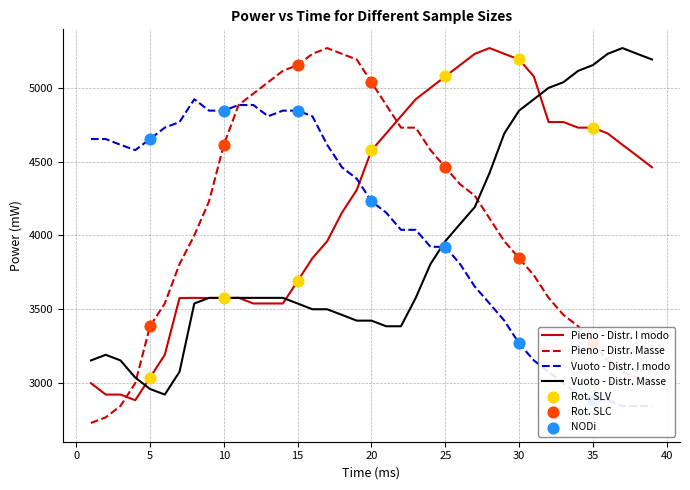

At how many categories does at least one series exceed 4121?

39